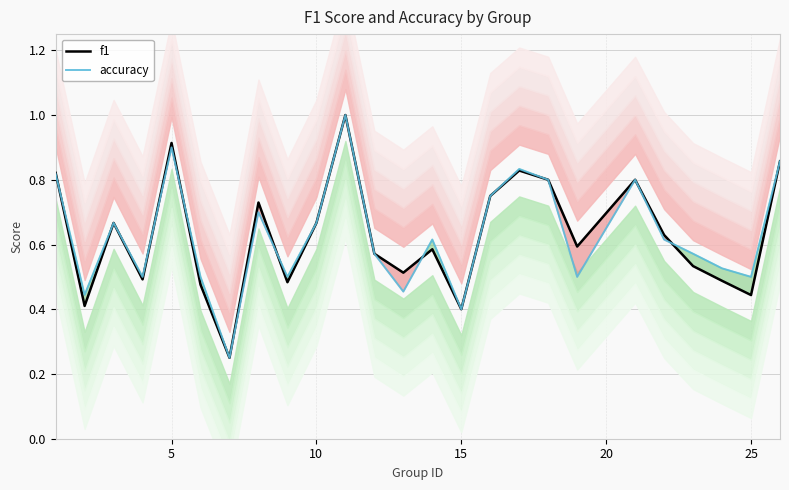

What is the highest value of the accuracy series?

1.0